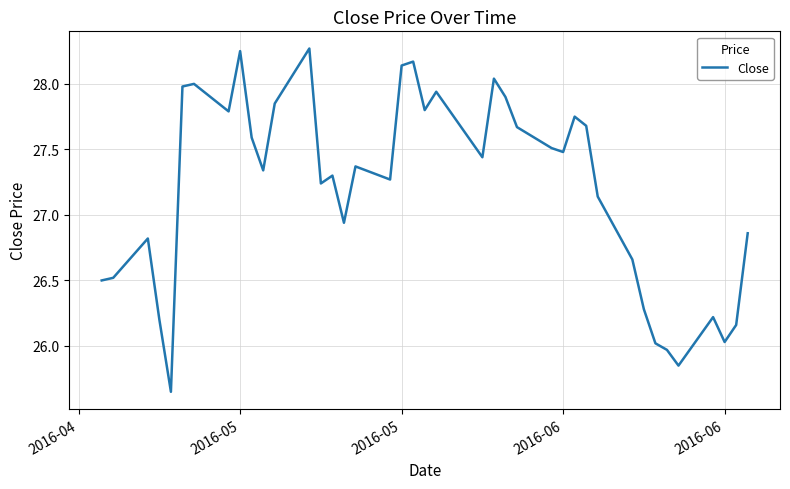

What is the difference between the maximum and minimum values?

2.6